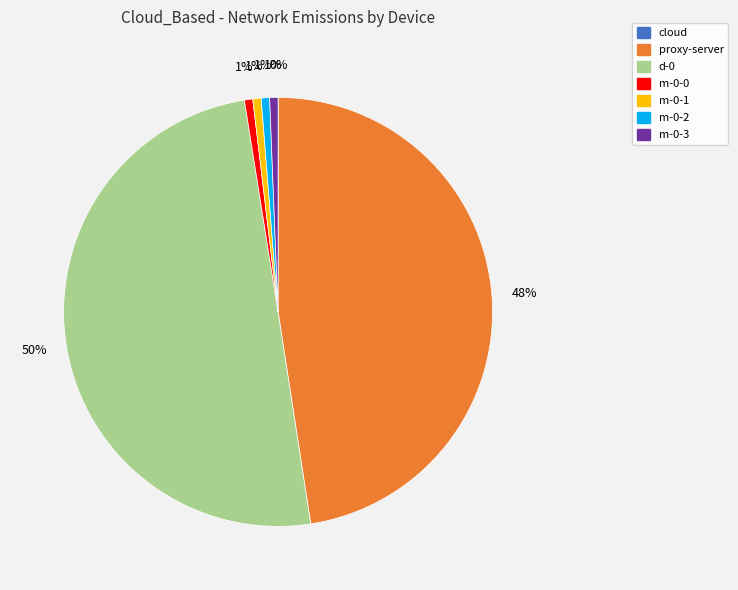

Do m-0-2 and m-0-3 together represent more than half of the pie?

No